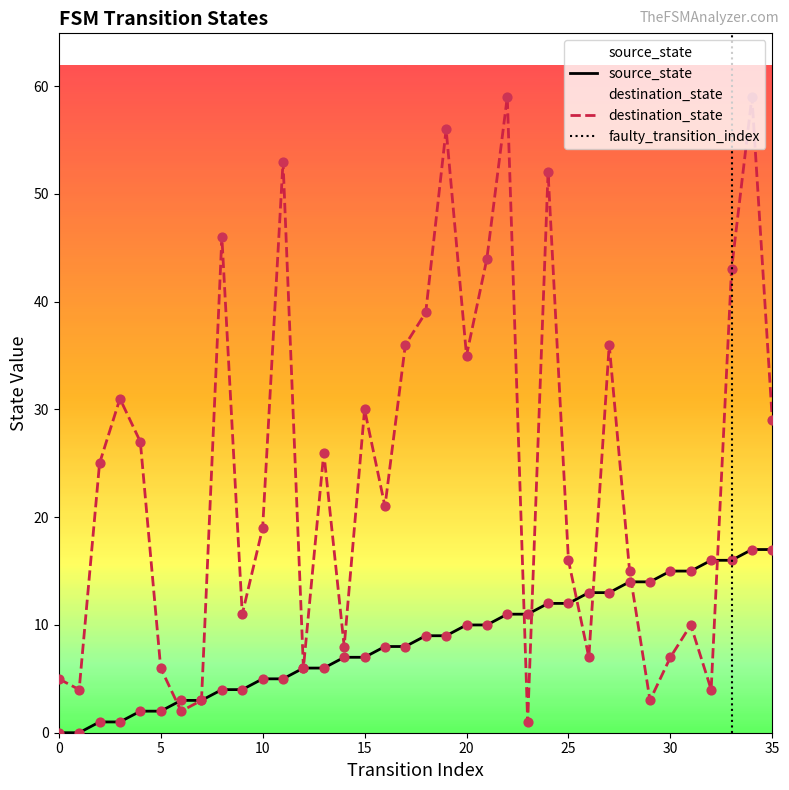

The destination_state series shows 8 at 20. True or false?

False